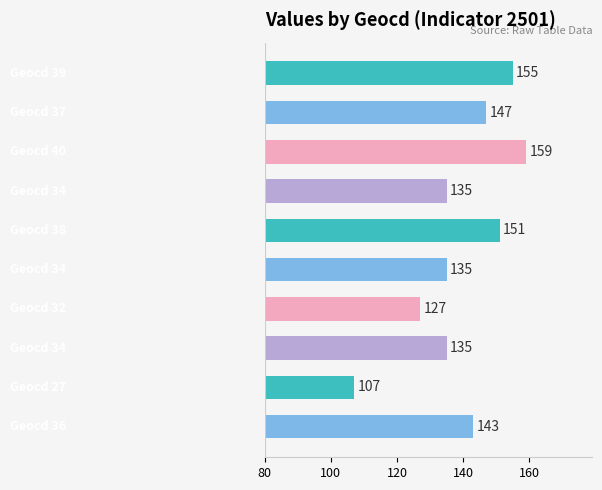

What is the average value?

139